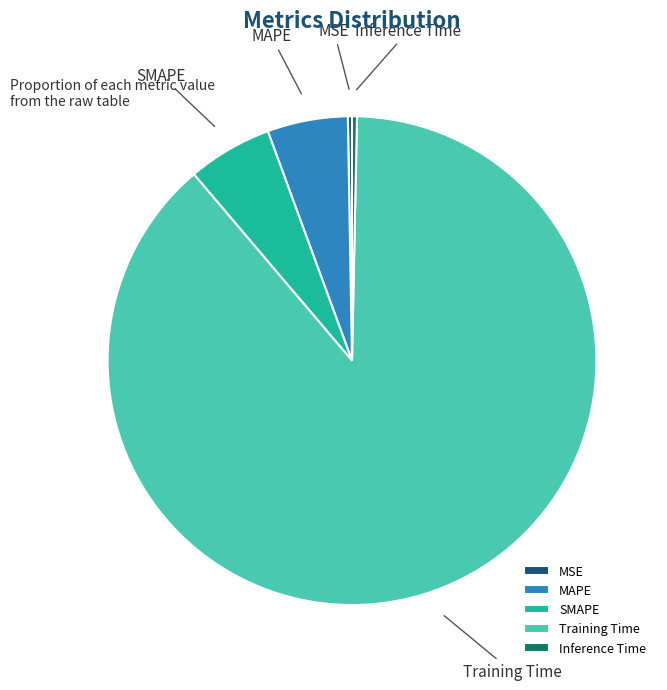

Does Training Time account for over 50% of the chart?

Yes